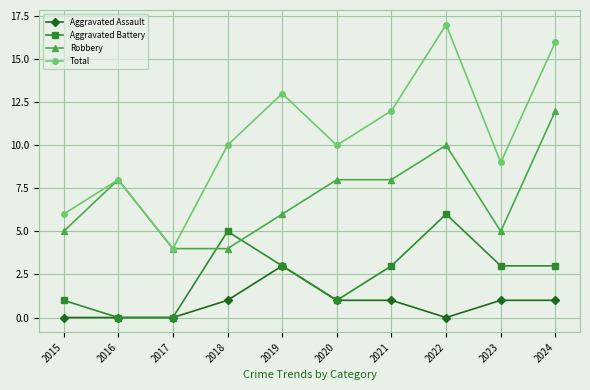

Reading left to right, list all the values displayed in this chart.

Aggravated Assault: 0	0	0	1	3	1	1	0	1	1
Aggravated Battery: 1	0	0	5	3	1	3	6	3	3
Robbery: 5	8	4	4	6	8	8	10	5	12
Total: 6	8	4	10	13	10	12	17	9	16